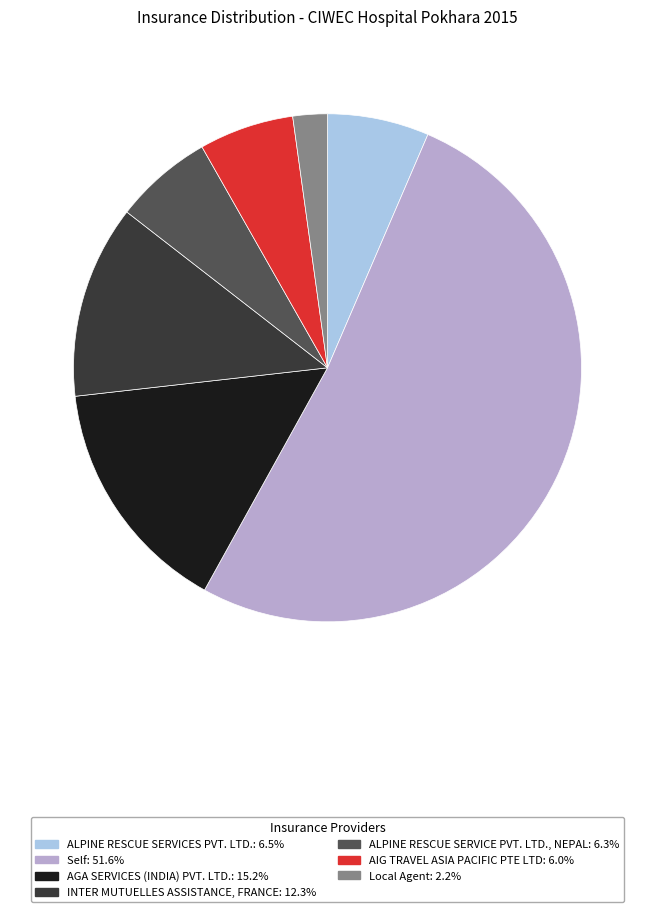

Does any single category account for the majority?

Yes